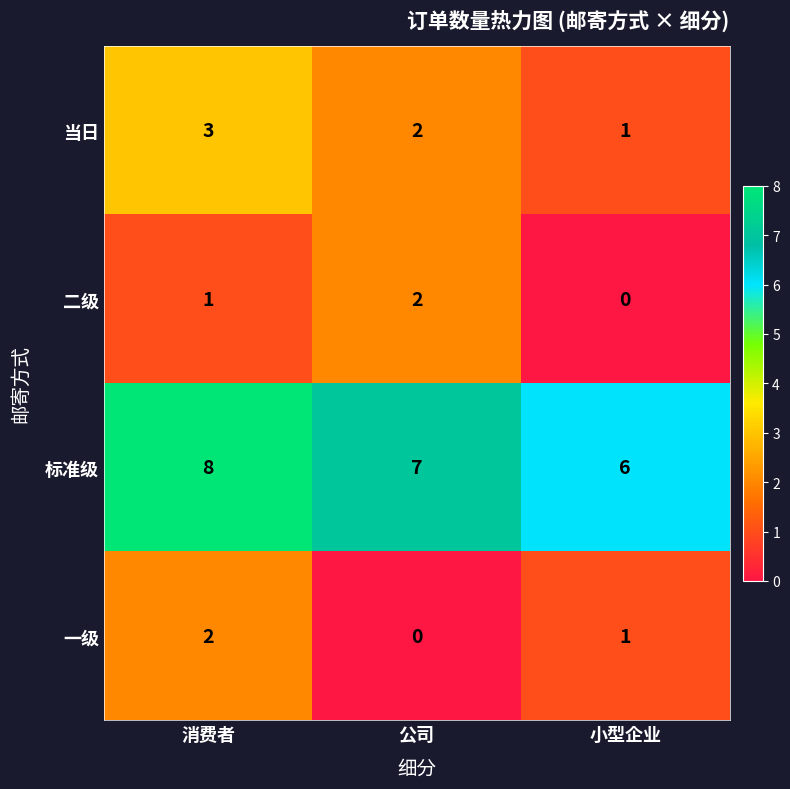

What is the sum of all 二级 values?

3